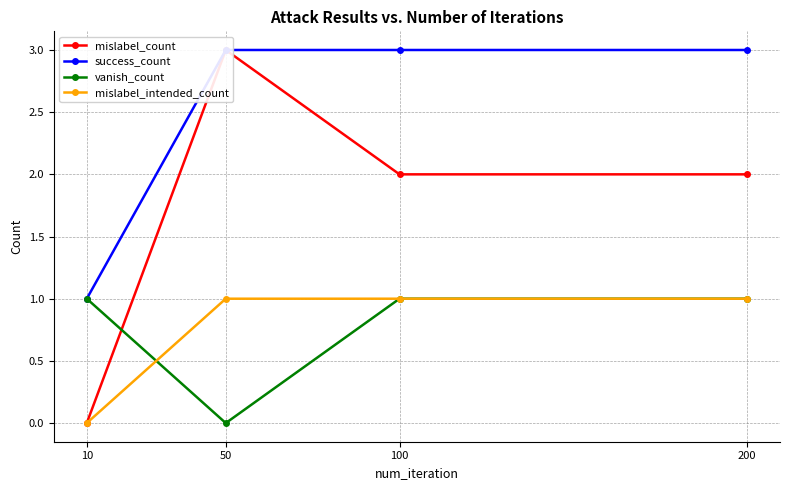

At 100, list the series in order from largest to smallest.

success_count, mislabel_count, vanish_count, mislabel_intended_count